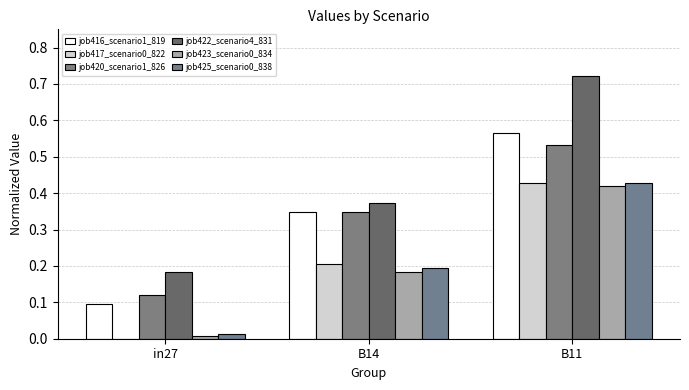

What is the difference between the job425_scenario0_838 values at in27 and B11?

0.4